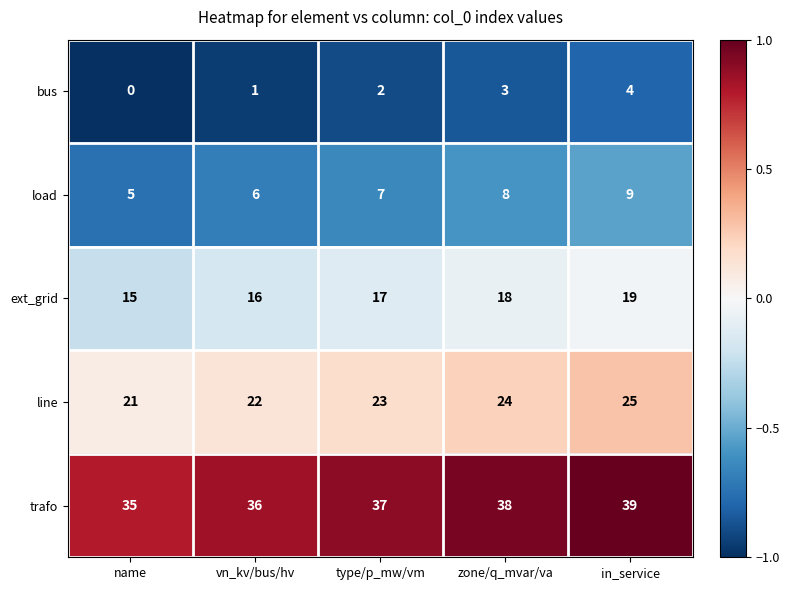

Read the bus value at zone/q_mvar/va.

3